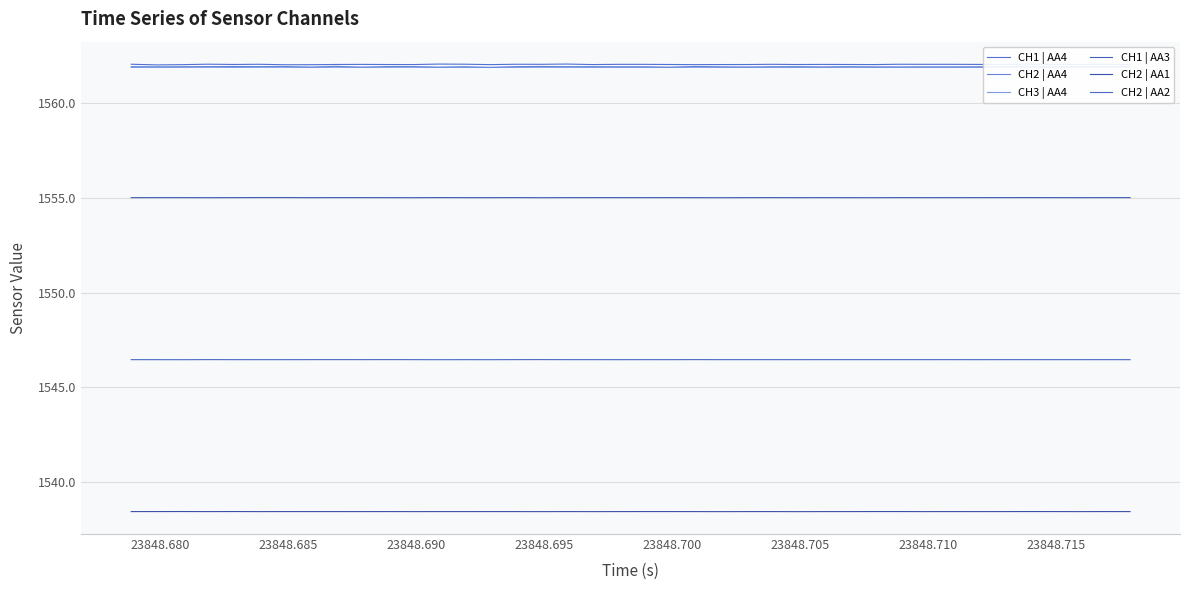

True or false: CH1 | AA3 and CH3 | AA4 intersect in this chart.

False